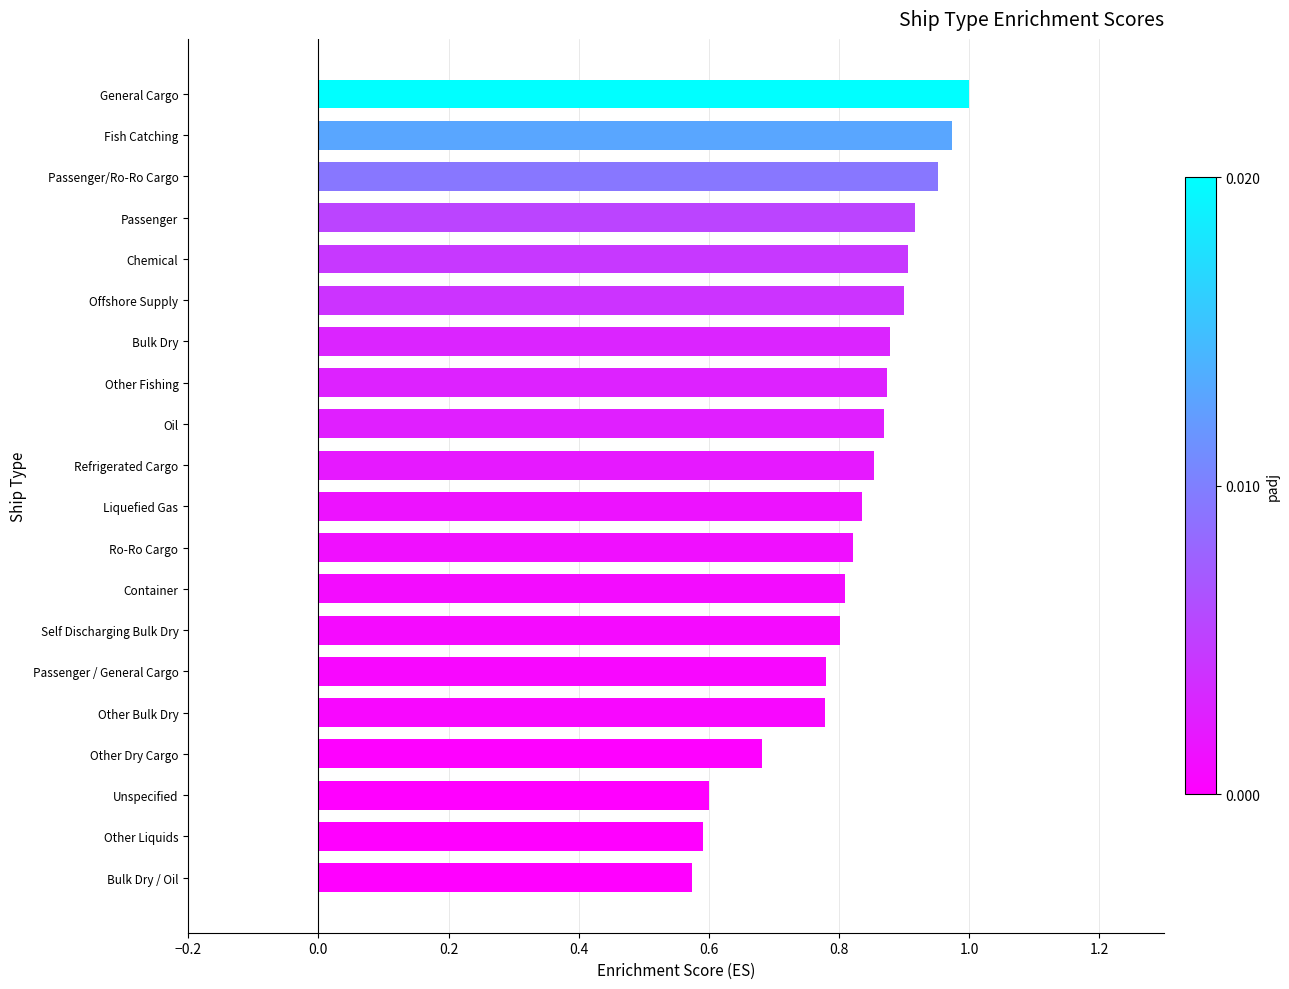

How many categories are shown in the chart?

20